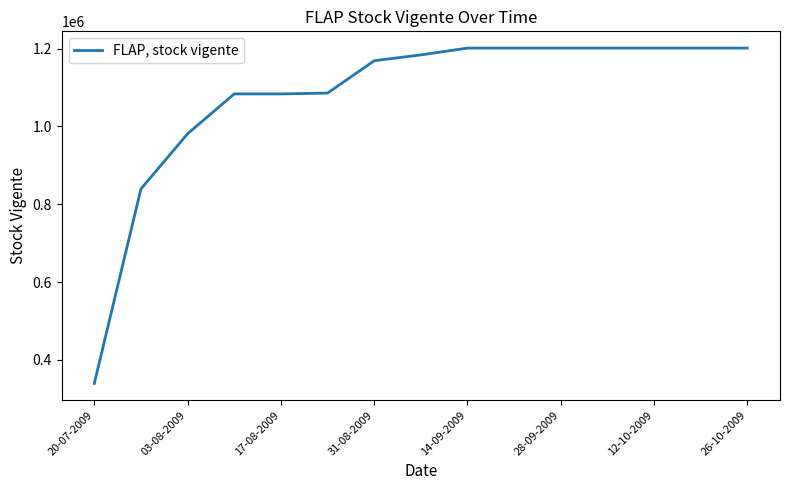

What is the greatest value displayed?

1201382